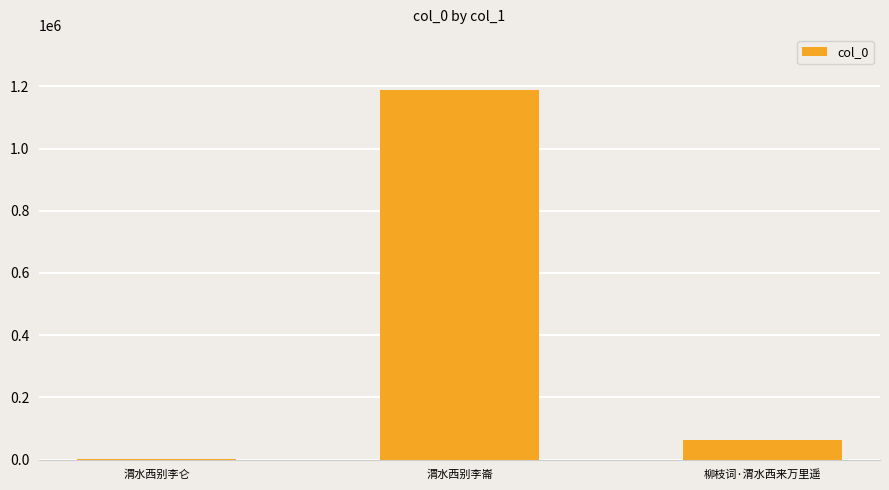

Where is the data nearest to the value 595075?

柳枝词·渭水西来万里遥